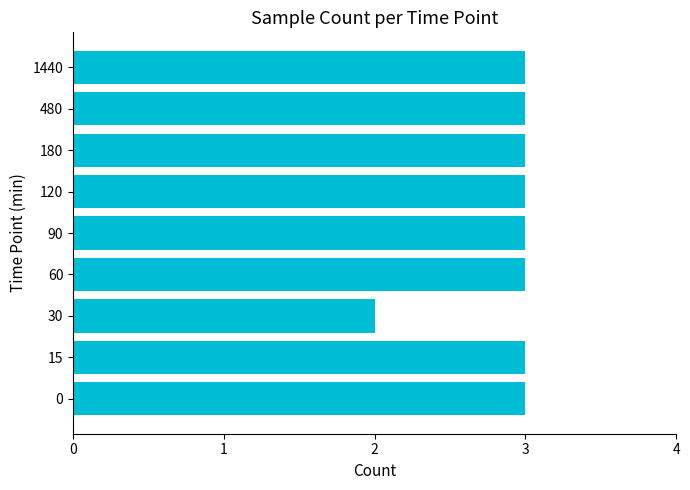

Which category has the lowest value across all series?

30